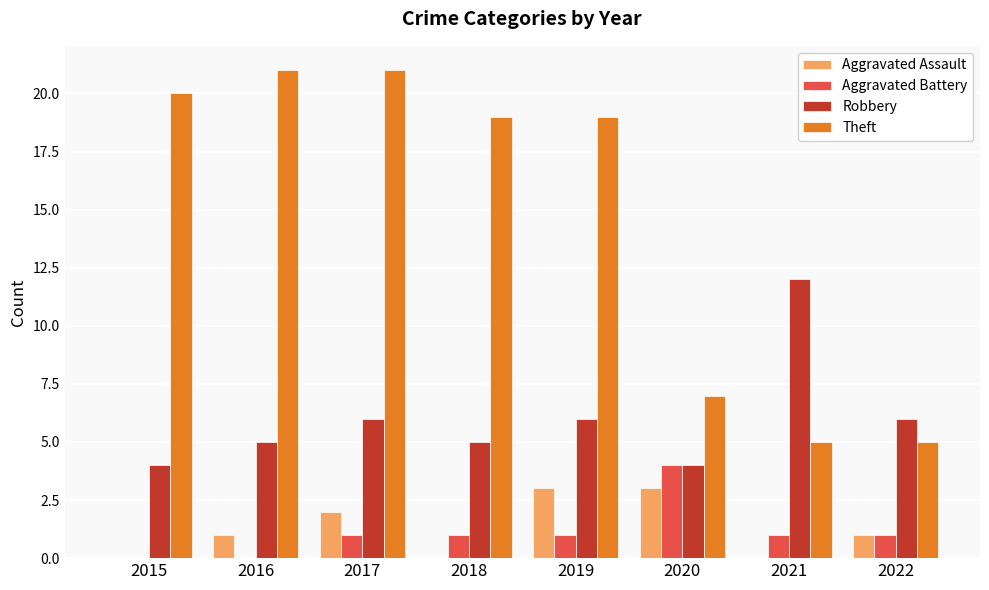

Reading left to right, extract all data points from this chart.

Aggravated Assault: 2015=0	2016=1	2017=2	2018=0	2019=3	2020=3	2021=0	2022=1
Aggravated Battery: 2015=0	2016=0	2017=1	2018=1	2019=1	2020=4	2021=1	2022=1
Robbery: 2015=4	2016=5	2017=6	2018=5	2019=6	2020=4	2021=12	2022=6
Theft: 2015=20	2016=21	2017=21	2018=19	2019=19	2020=7	2021=5	2022=5